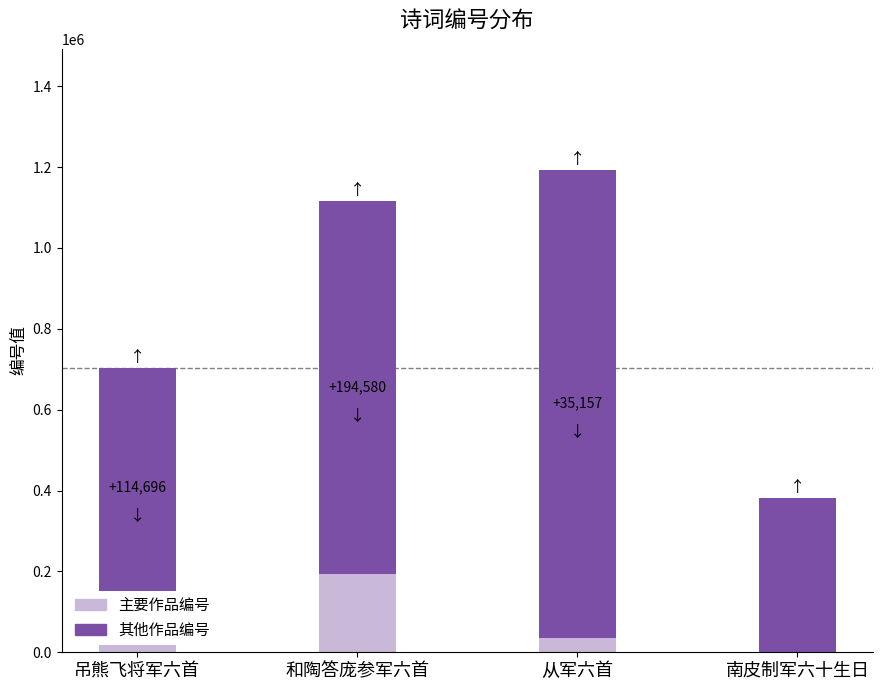

Are the bars horizontal?

No